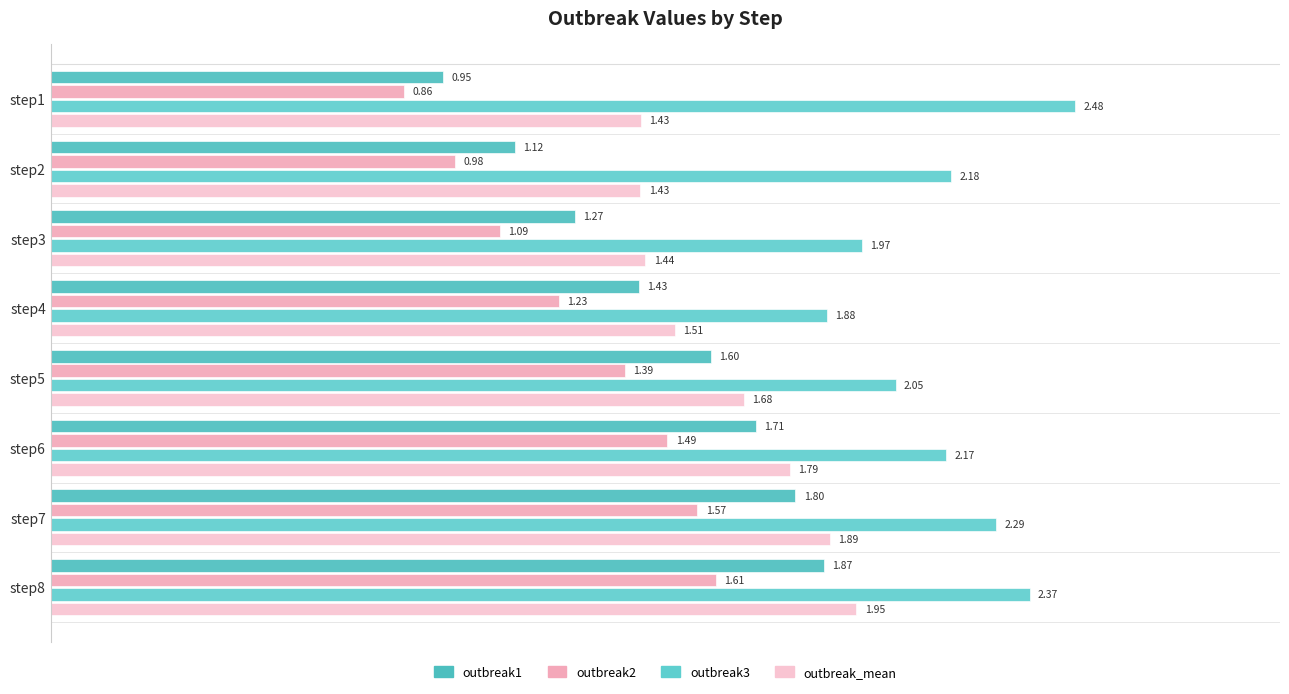

What is the value of the outbreak1 bar at the 5th from the left?

1.6